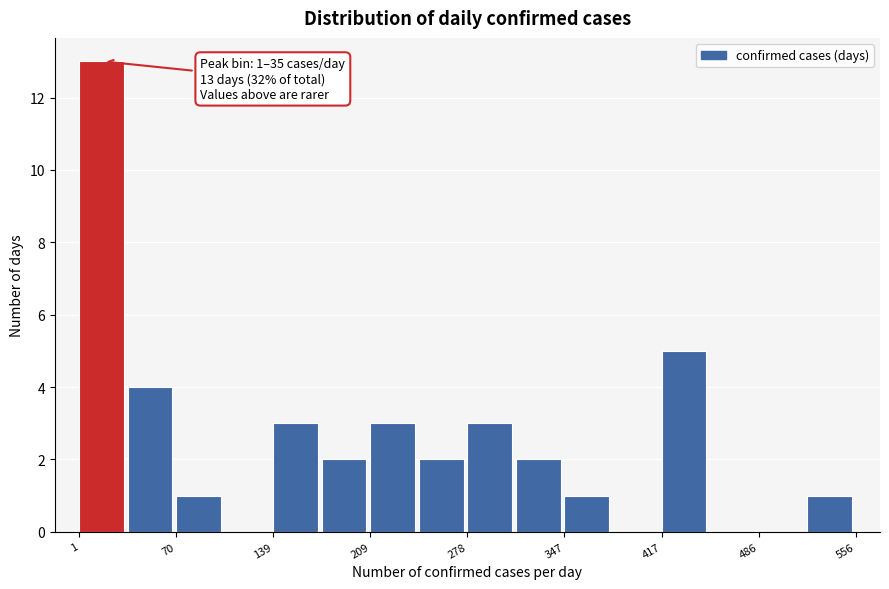

Around what value on the x-axis is the tallest bar? Give the approximate position of its centre, as read against the axis.

20